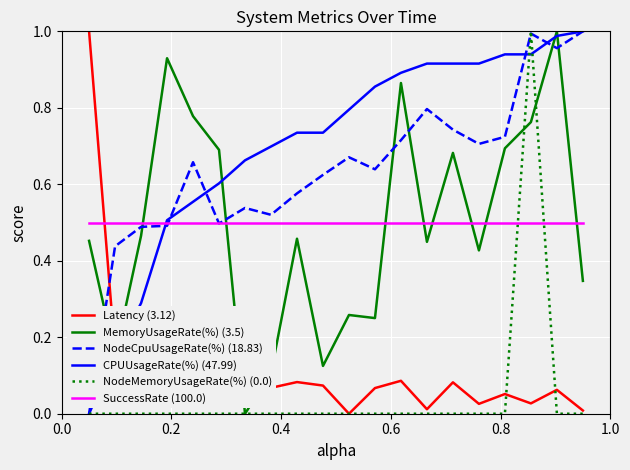

Which series has the largest total across all categories?

CPUUsageRate(%) (47.99)